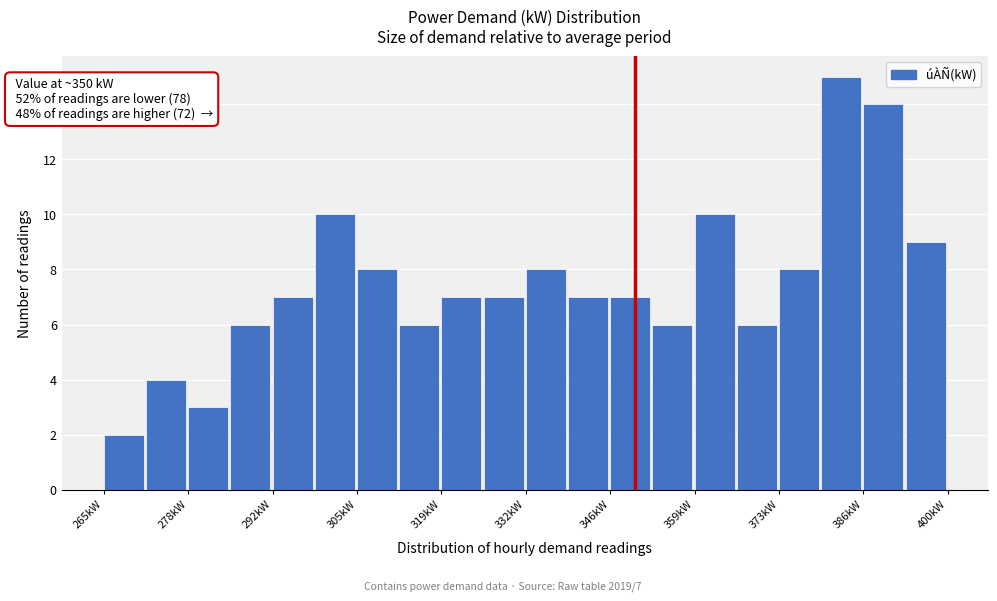

Read against the x-axis, roughly where is the centre of the tallest bar?

382